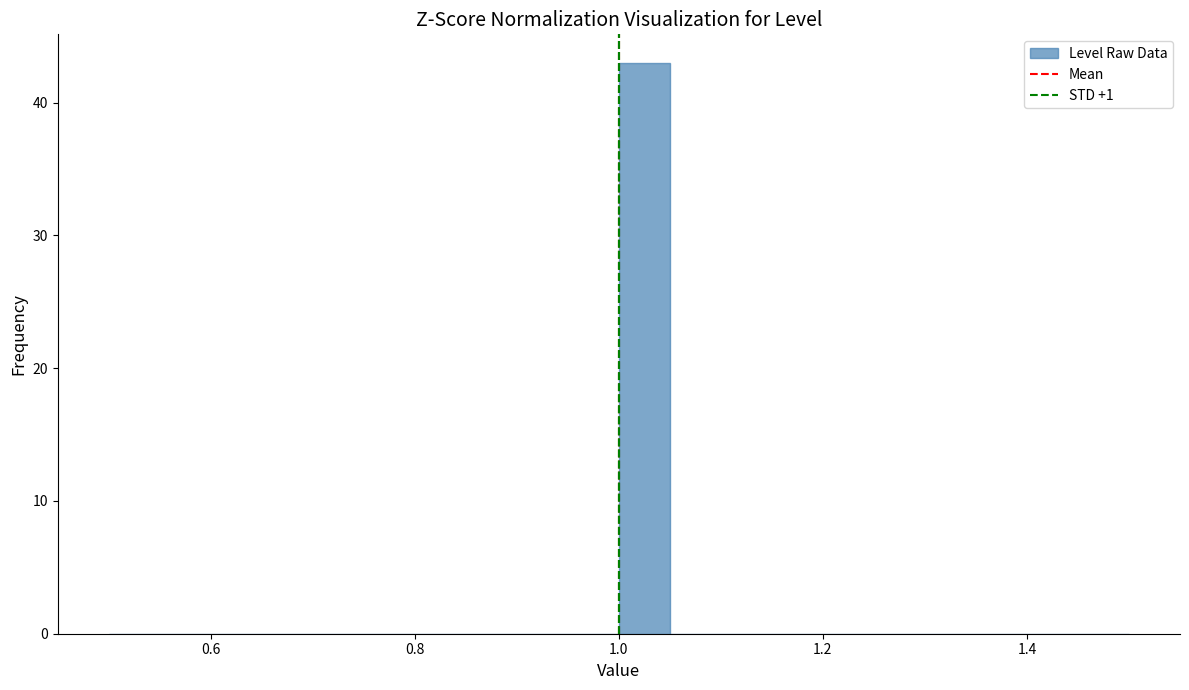

Around what value on the x-axis is the tallest bar? Give the approximate position of its centre, as read against the axis.

1.02